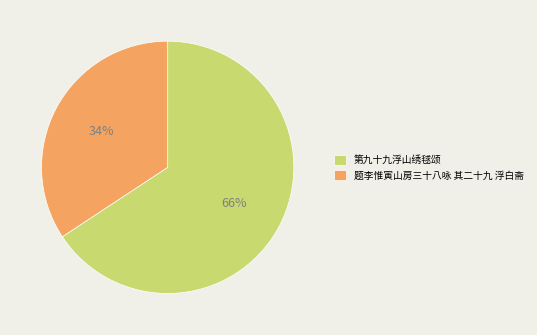

To the nearest percent, what is the combined percentage of 题李惟寅山房三十八咏 其二十九 浮白斋 and 第九十九浮山绣毬颂?

100%